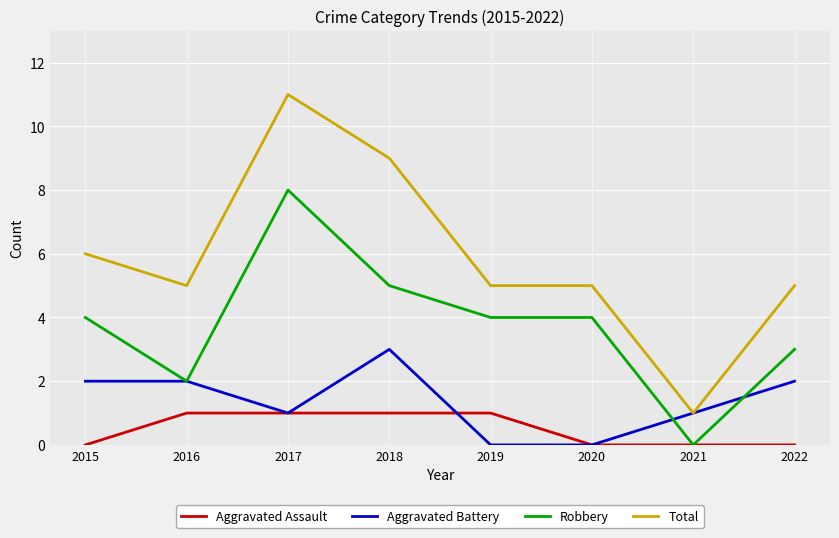

Which category has the highest value across all series?

2017